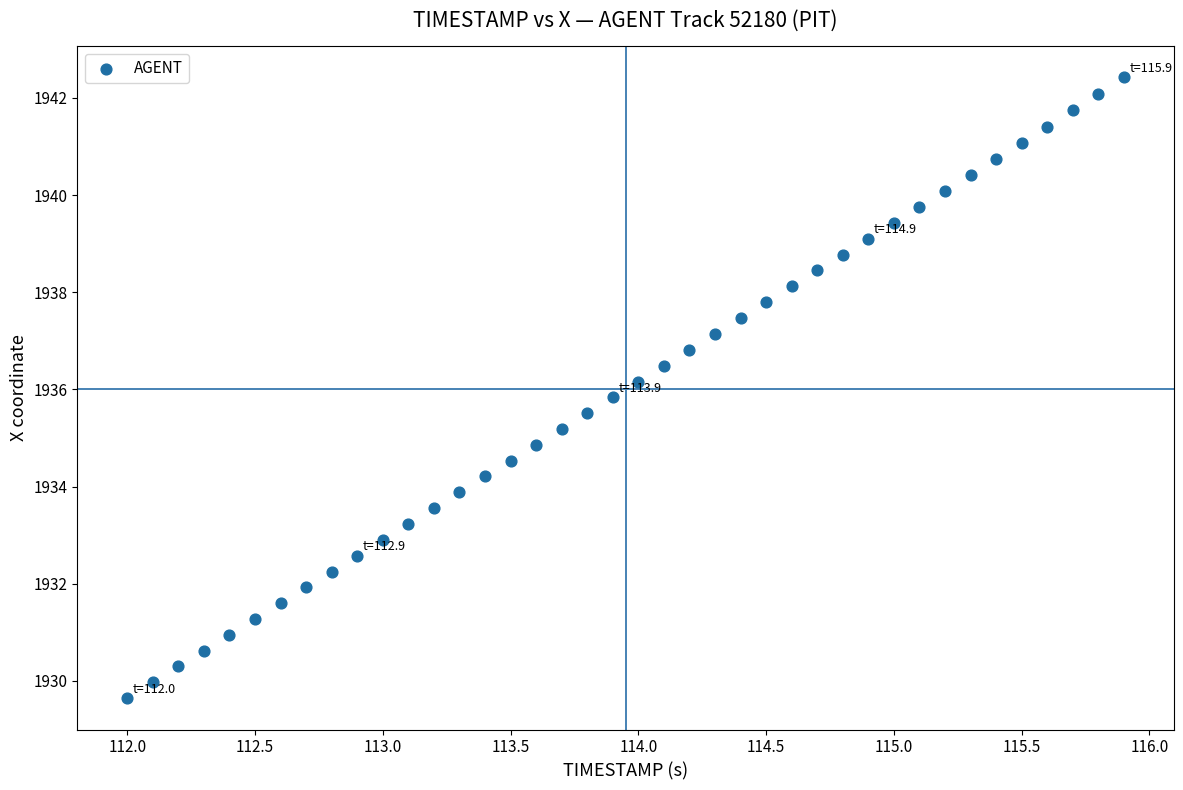

What is the range of X values (max minus min)?

3.9